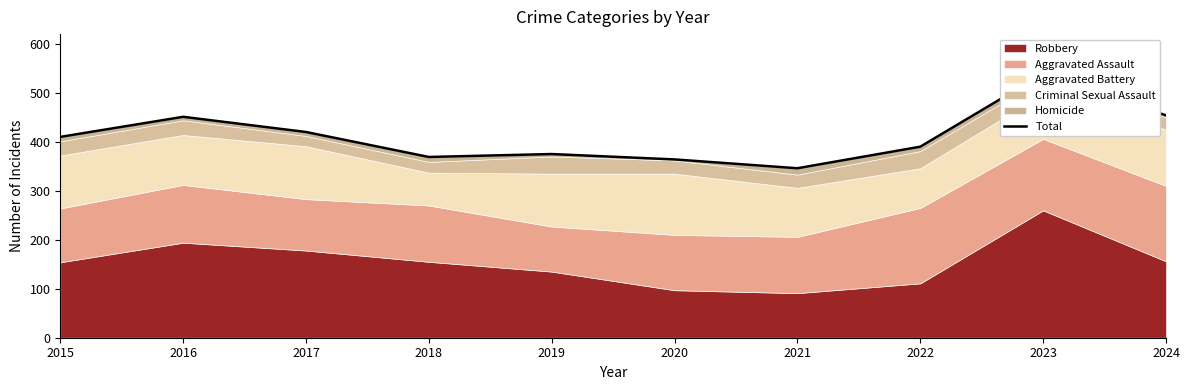

What is the maximum value shown in the chart?

539